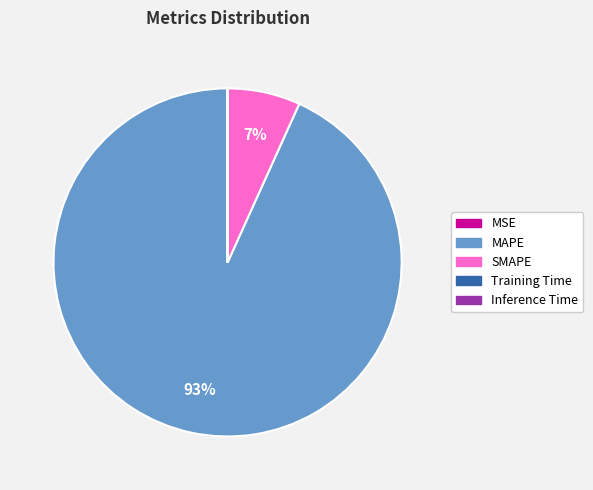

To the nearest percent, what portion does SMAPE represent?

7%